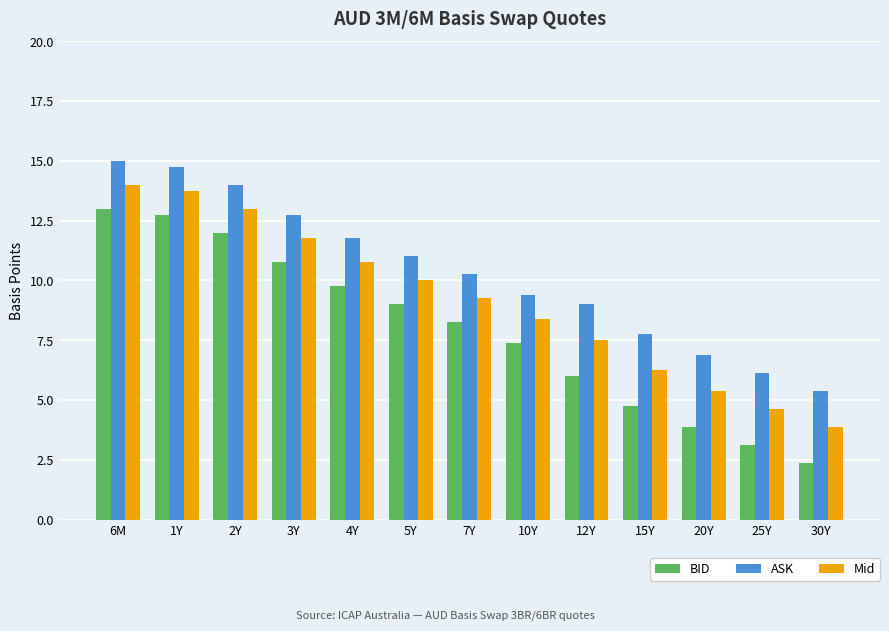

Which series has the largest range (max minus min)?

BID